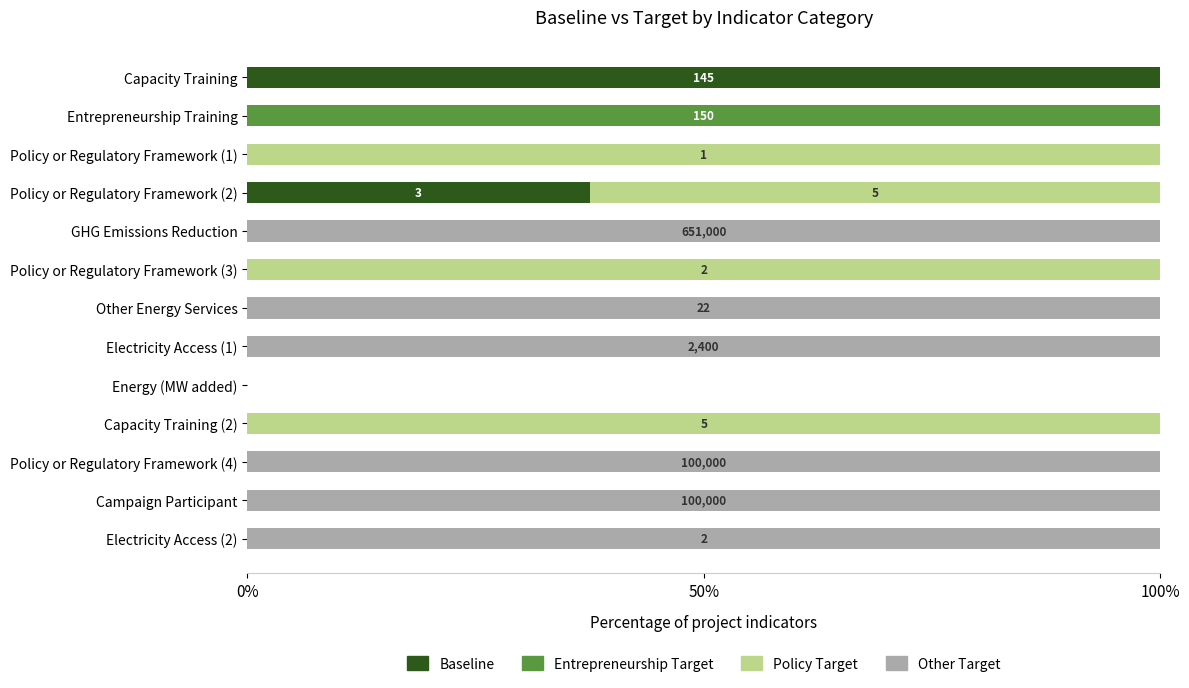

What is the total value across all series at Campaign Participant?

100.0